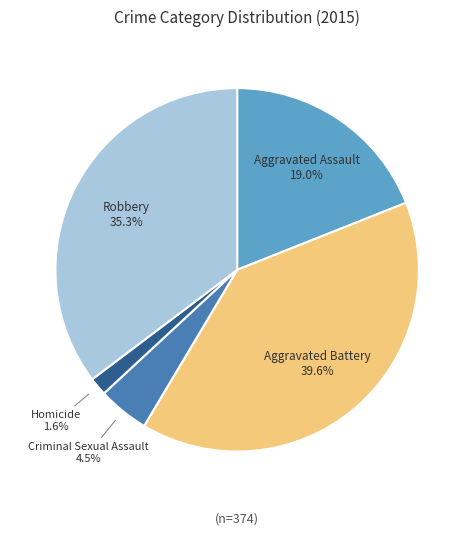

Is there any slice that represents more than half of the pie?

No